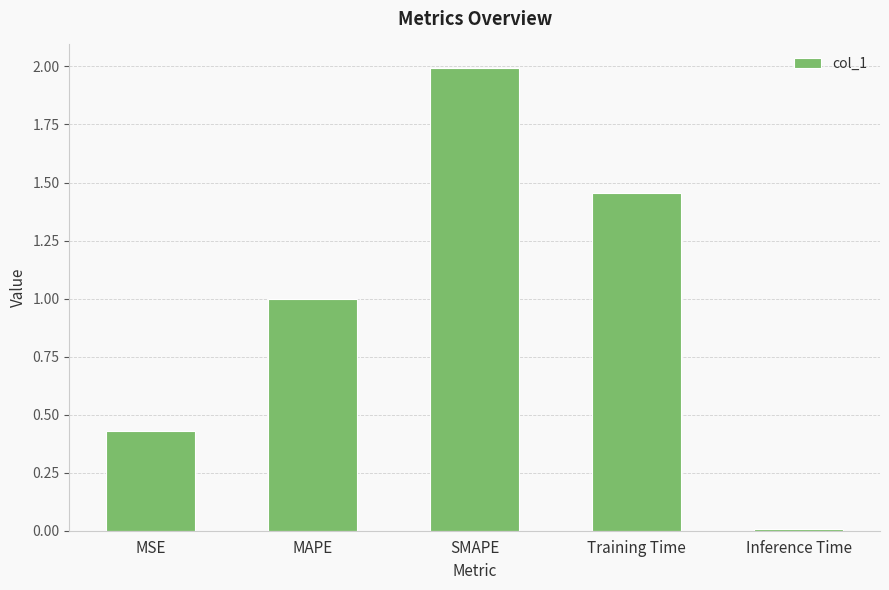

What is the label of the 4th bar from the left?

Training Time